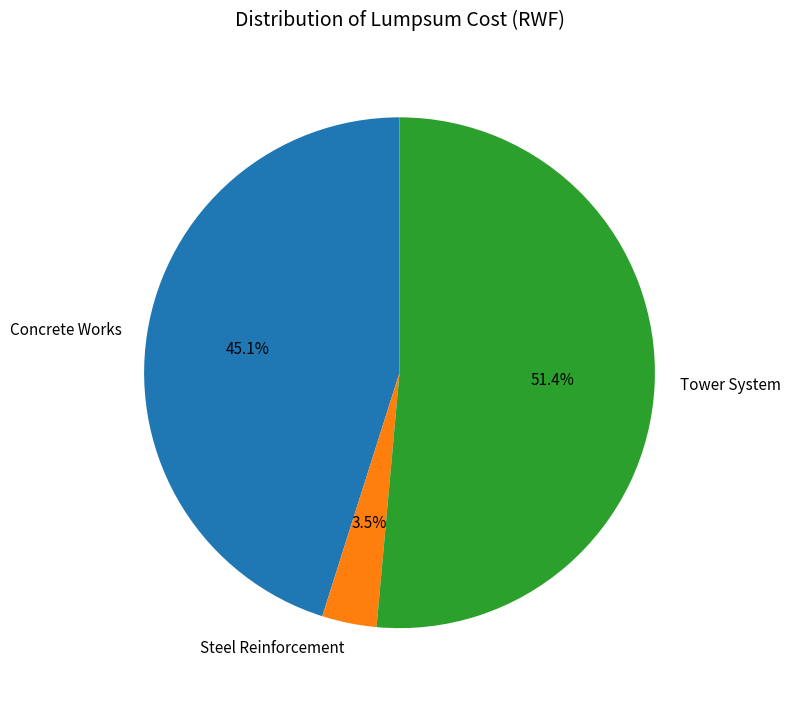

What is the total percentage of Steel Reinforcement and Tower System?

54.9%